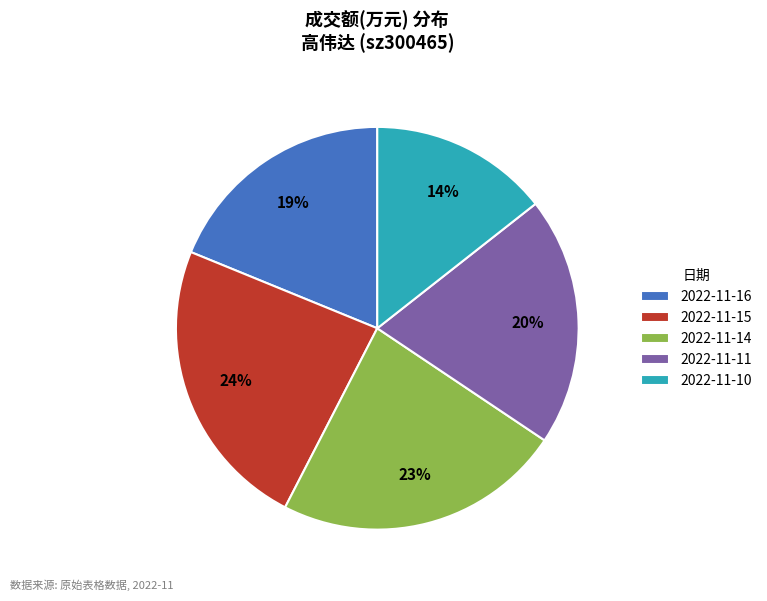

To the nearest percent, what is the average slice percentage?

20%